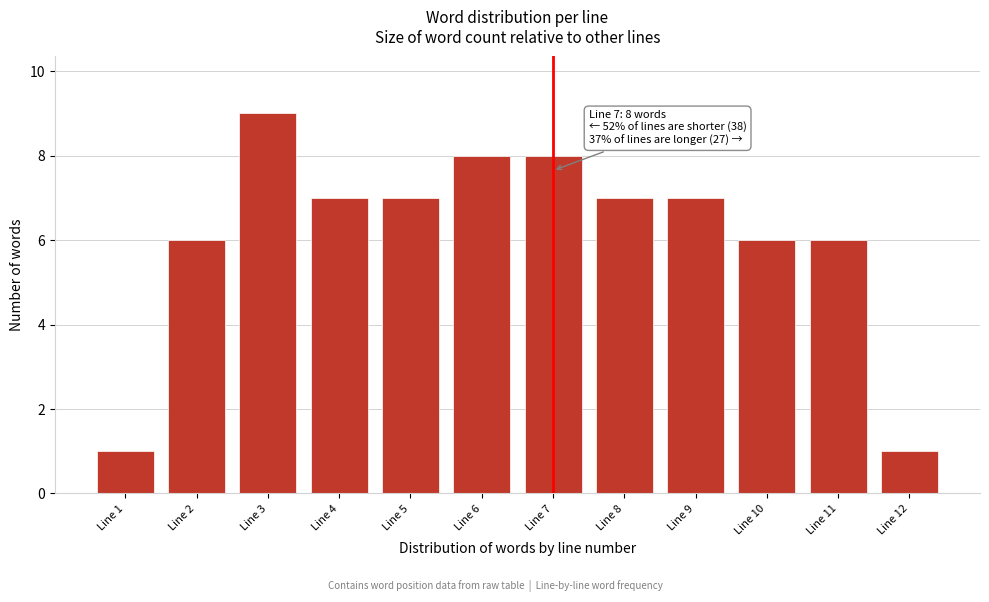

Reading left to right, extract all data points from this chart.

Line 1=1	Line 2=6	Line 3=9	Line 4=7	Line 5=7	Line 6=8	Line 7=8	Line 8=7	Line 9=7	Line 10=6	Line 11=6	Line 12=1